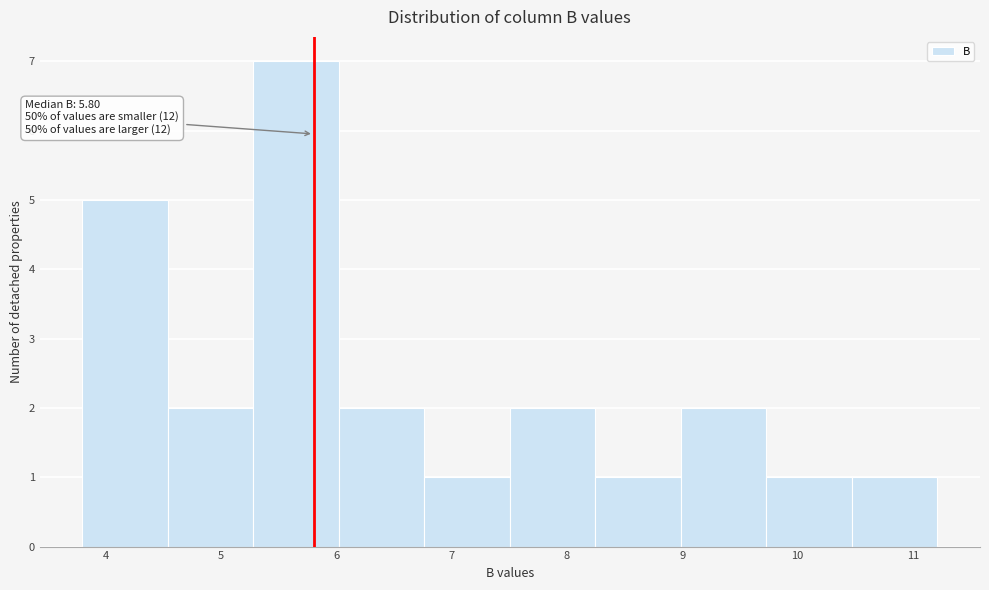

Which range on the x-axis has the tallest bar?

5.3 to 6.0